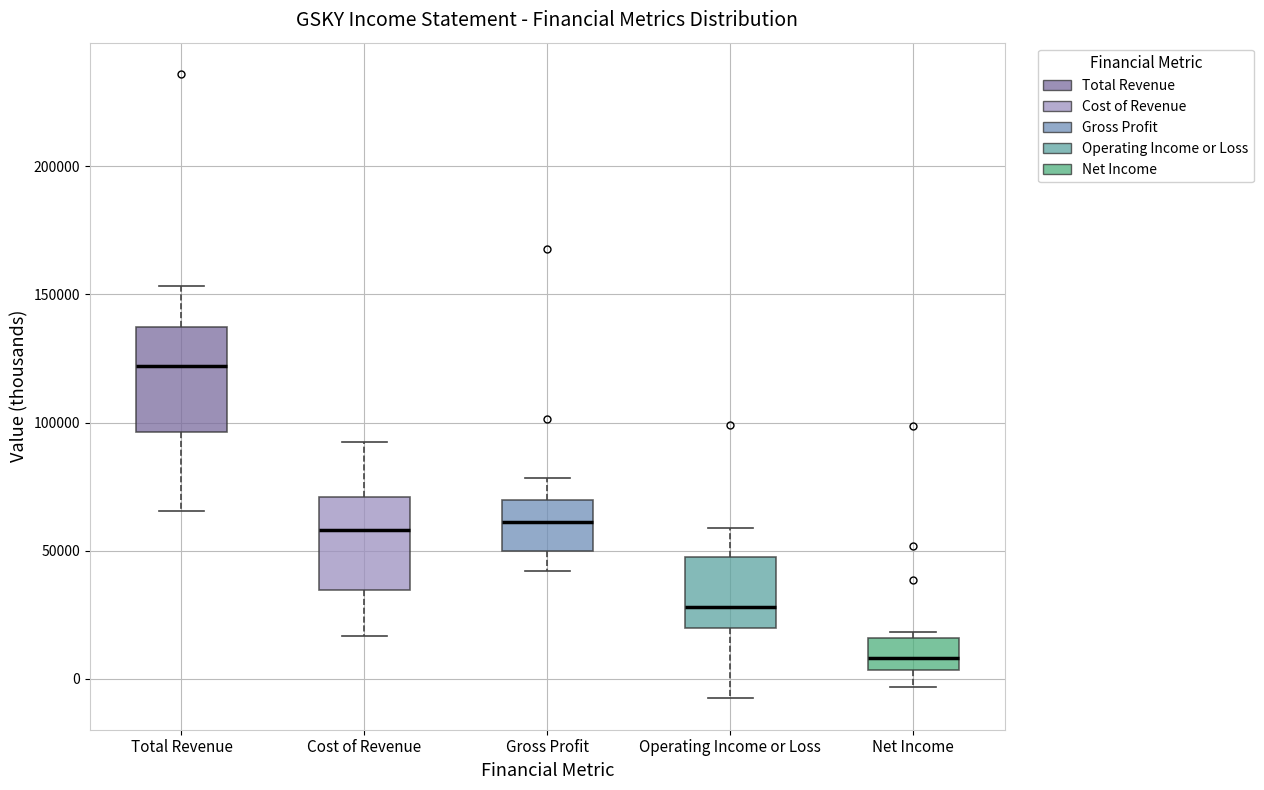

Reading left to right, read every box against the y-axis: the position of its median line, the range the box covers, and the ends of its whiskers. The values are not printed on the chart, so give them approximately, as read against the axis.

Total Revenue: median 120000, box 95000 to 135000, whiskers 65000 to 155000
Cost of Revenue: median 60000, box 35000 to 70000, whiskers 15000 to 90000
Gross Profit: median 60000, box 50000 to 70000, whiskers 40000 to 80000
Operating Income or Loss: median 30000, box 20000 to 50000, whiskers -10000 to 60000
Net Income: median 10000, box 5000 to 15000, whiskers -5000 to 20000